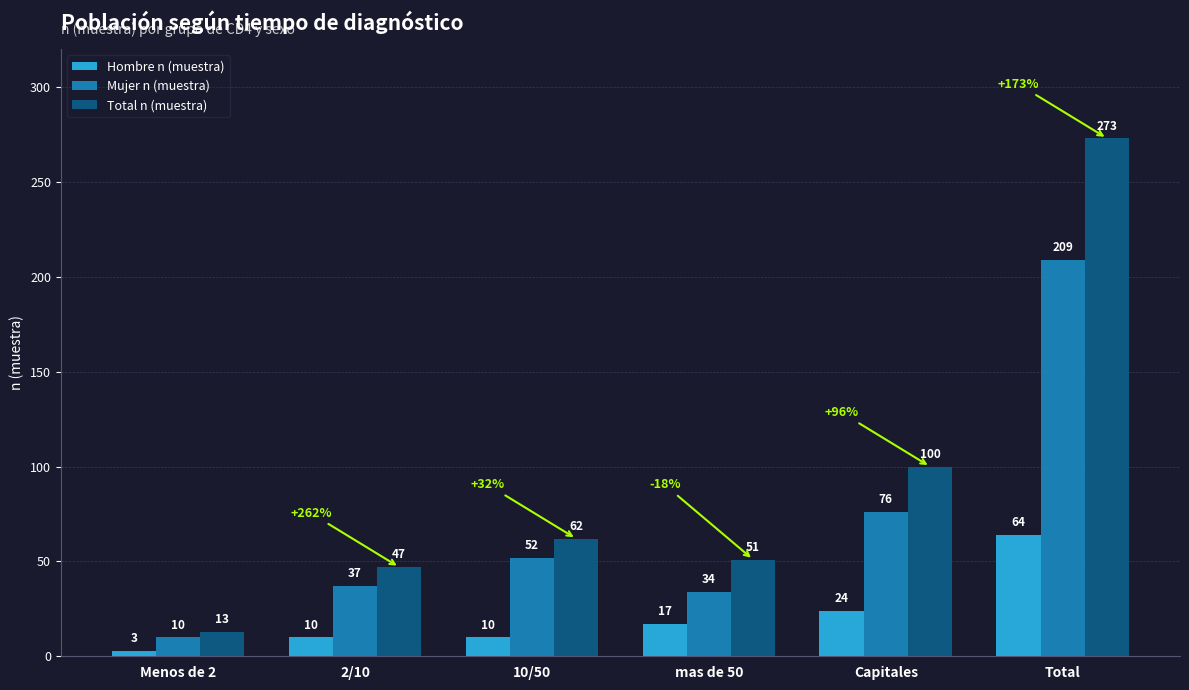

What position from the left is 2/10?

2